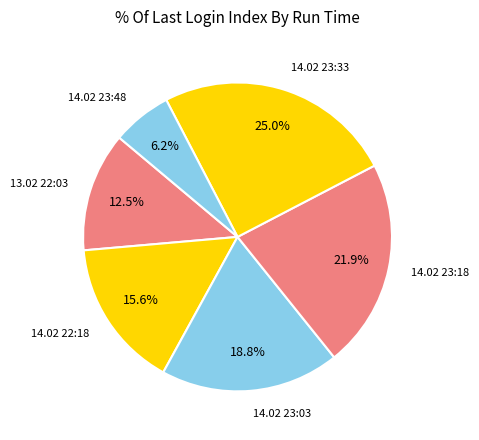

Do 13.02 22:03 and 14.02 23:48 together represent more than half of the pie?

No